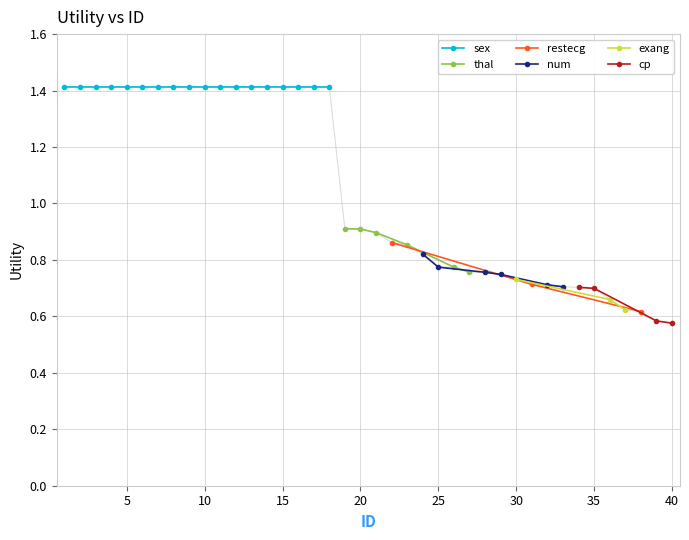

Between 20 and 32, which is larger?

20